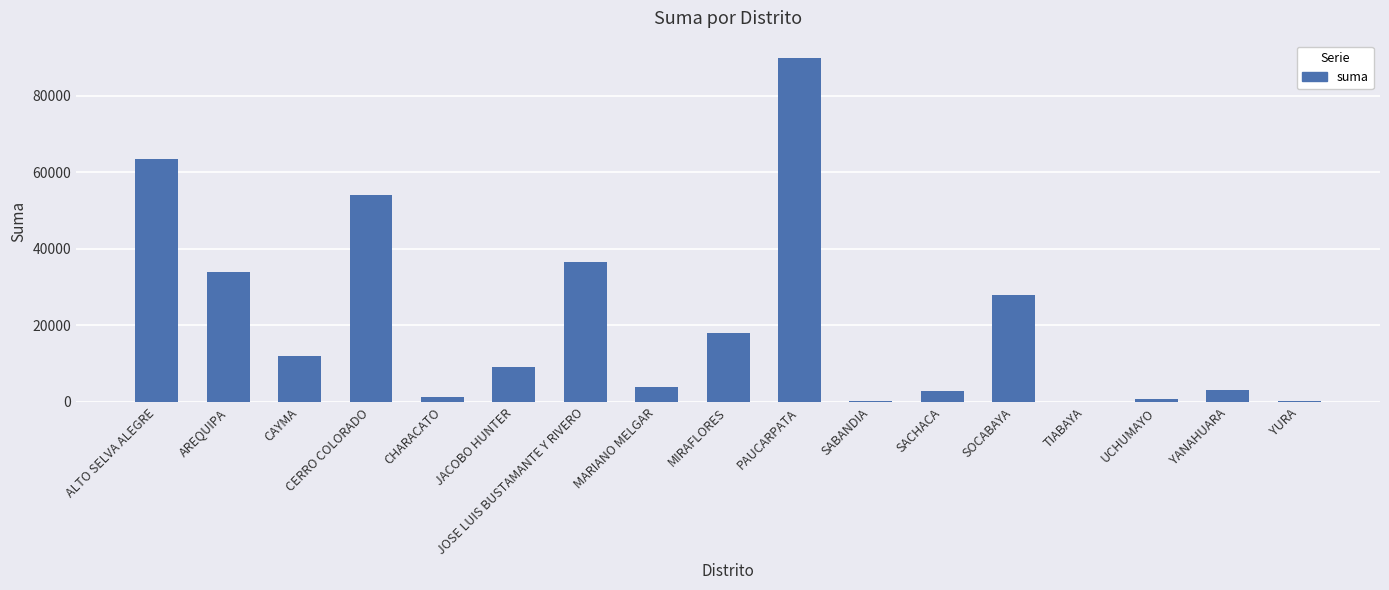

Are the bars horizontal?

No